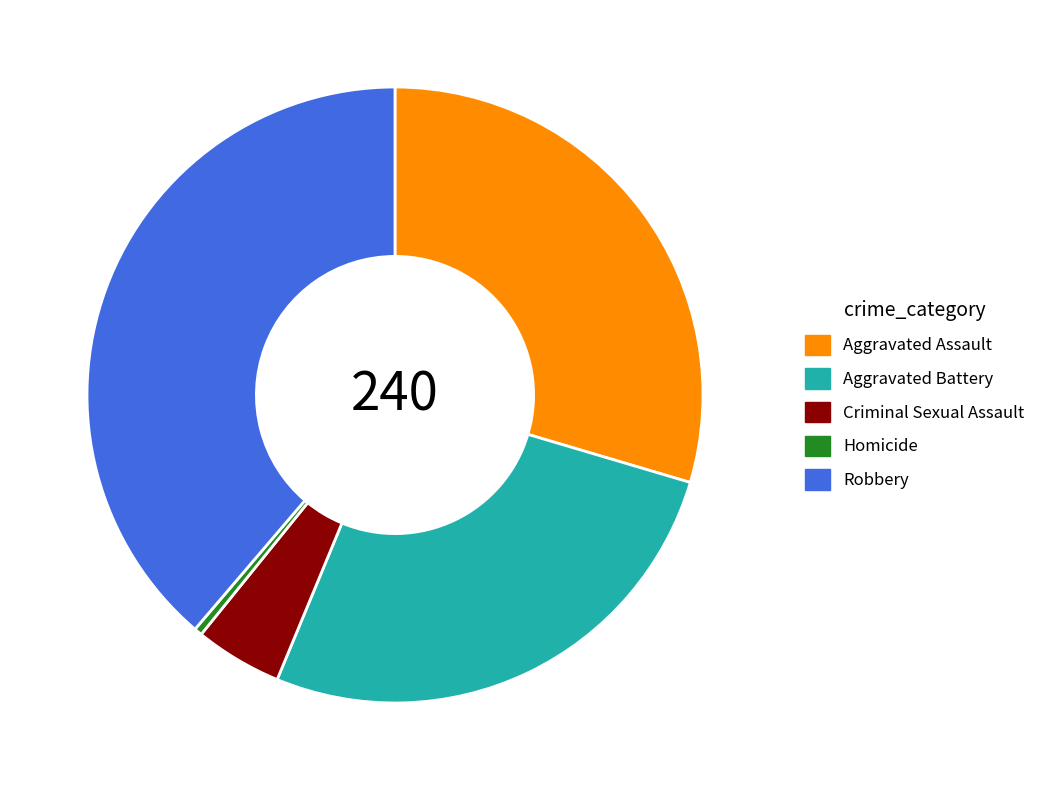

Rank the categories by value from lowest to highest.

Homicide, Criminal Sexual Assault, Aggravated Battery, Aggravated Assault, Robbery